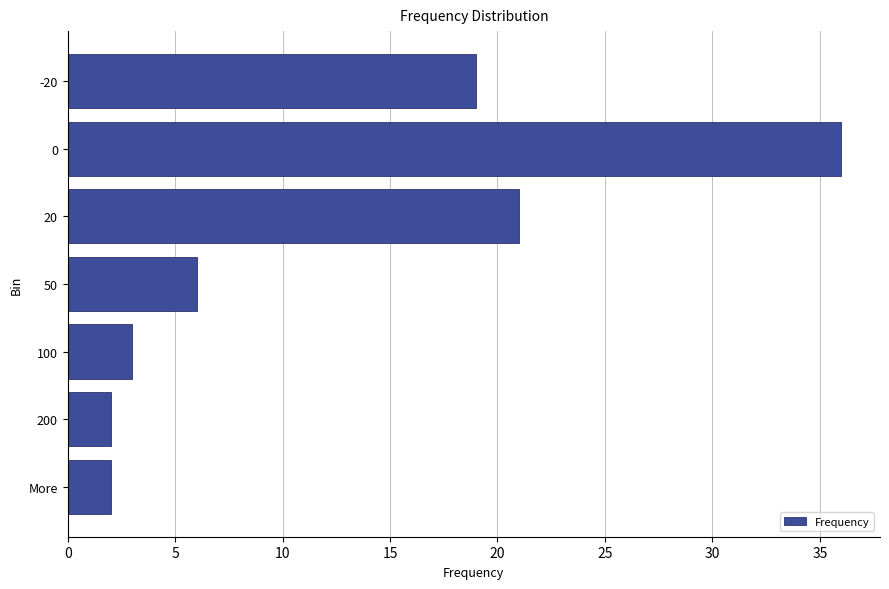

What is the maximum value shown in the chart?

36